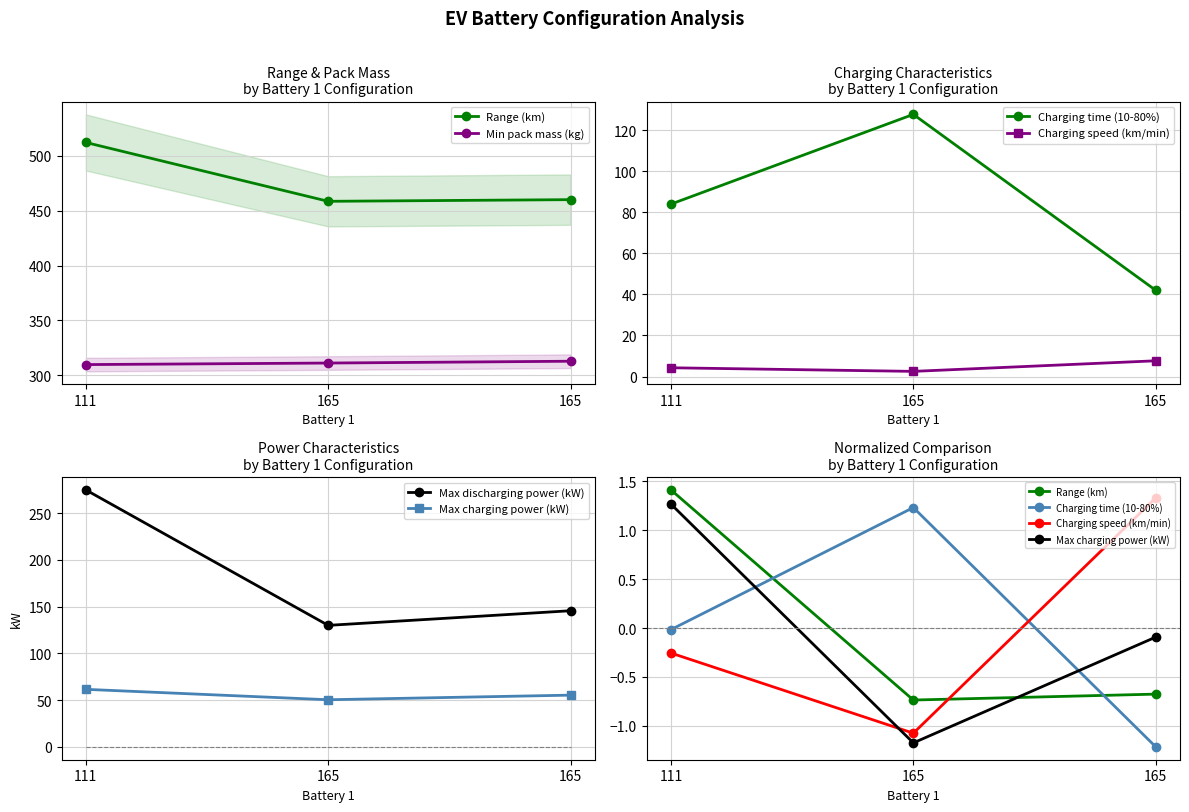

At which category does the chart reach its minimum across all series?

165